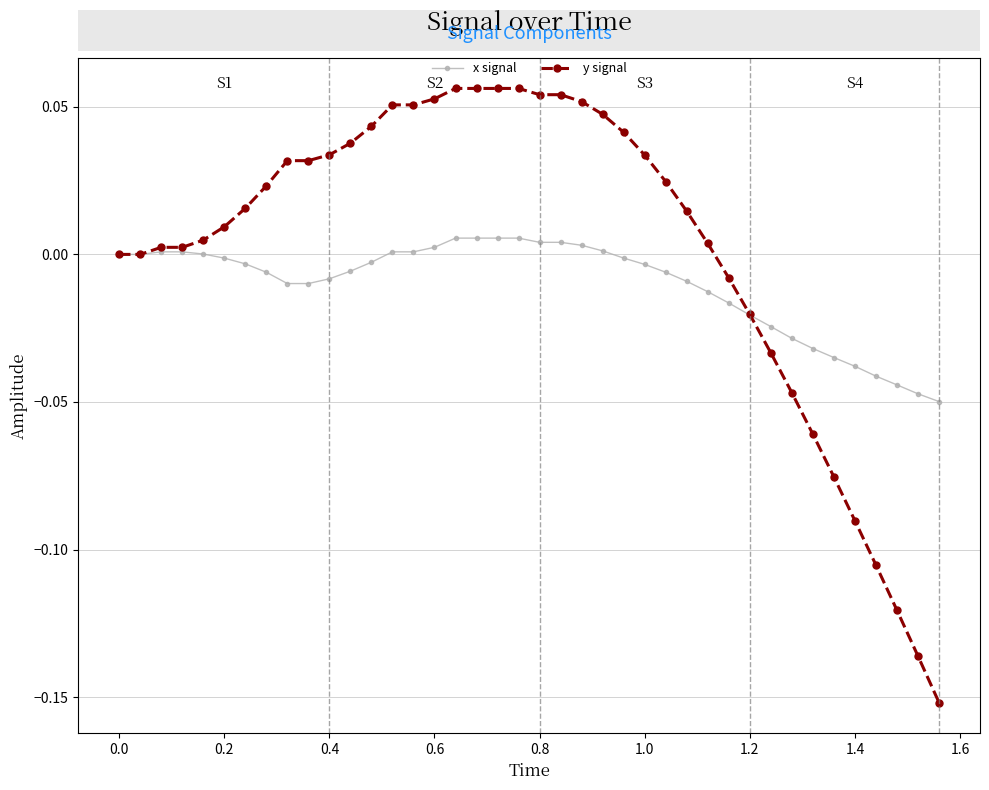

How many series are shown in this chart?

2